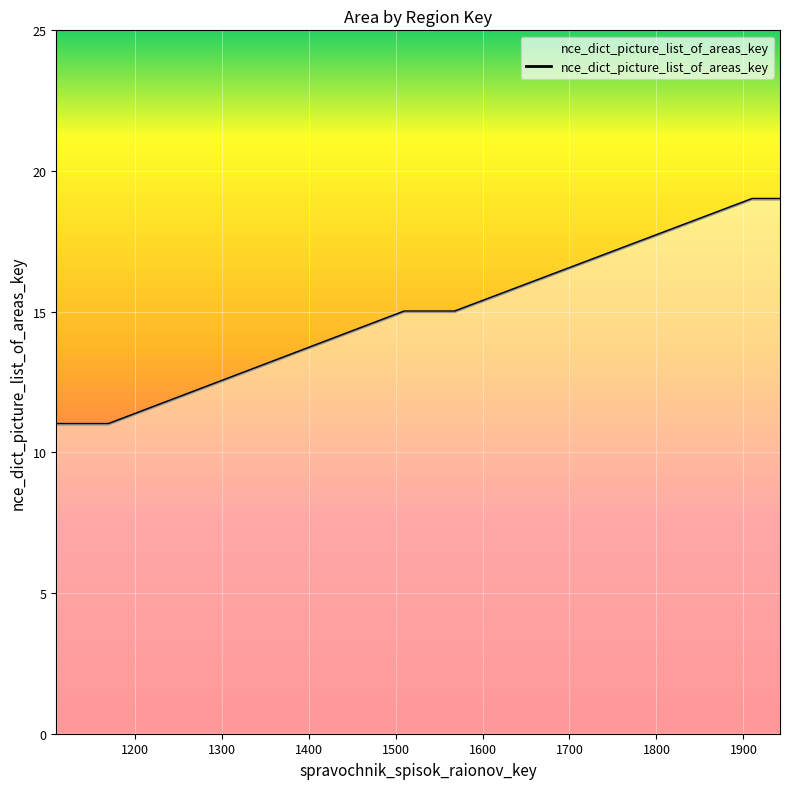

What is the maximum value shown in the chart?

19